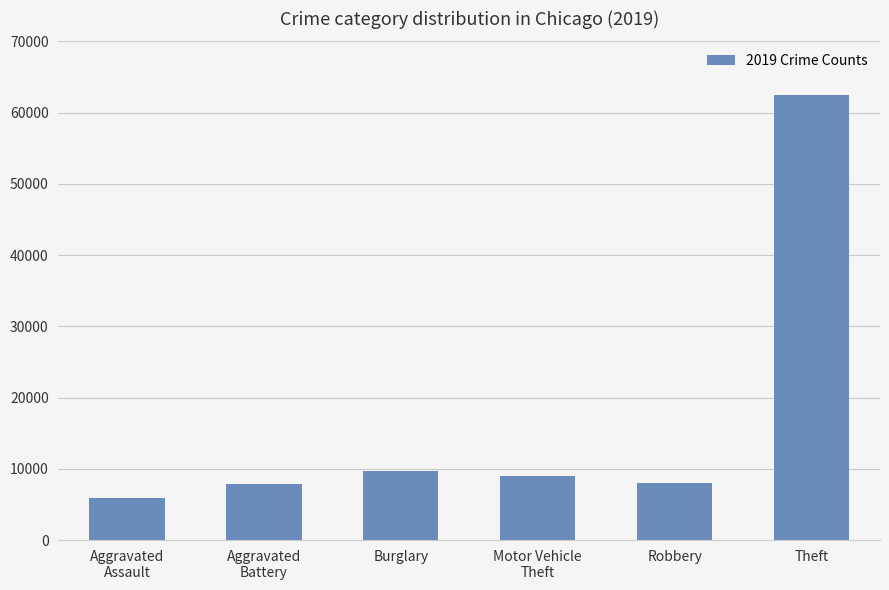

How many data points does each series have?

6